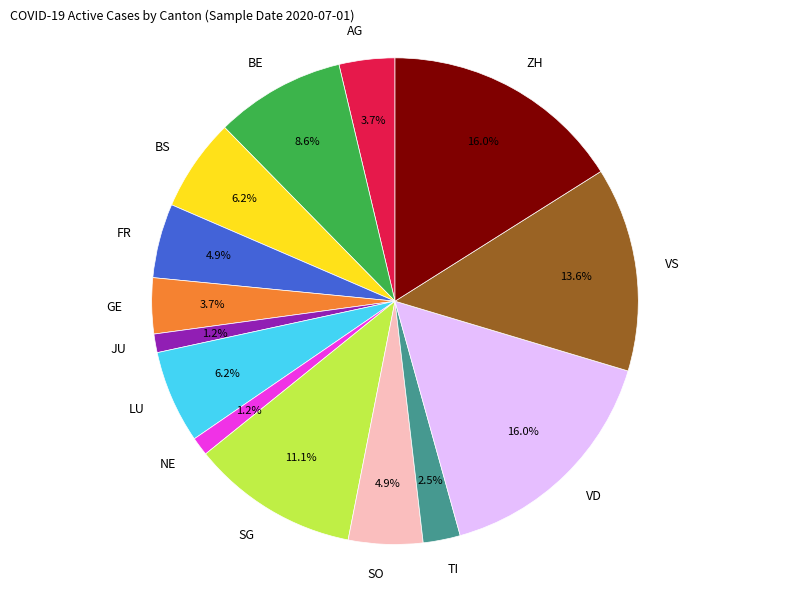

Is there a majority slice in this chart?

No